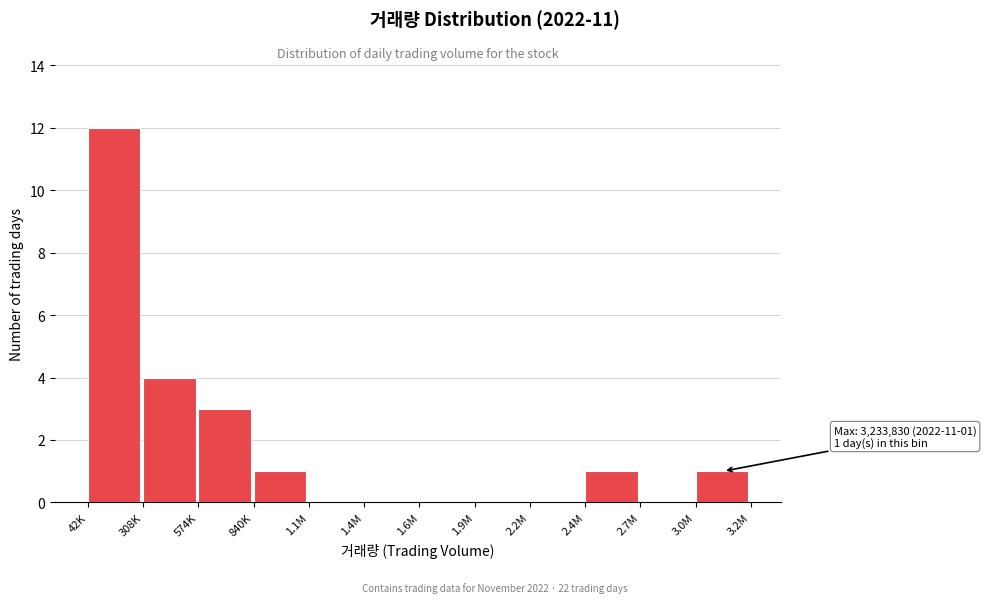

Reading left to right, extract all data points from this chart.

42K=12	308K=4	574K=3	840K=1	1.1M=0	1.4M=0	1.6M=0	1.9M=0	2.2M=0	2.4M=1	2.7M=0	3.0M=1